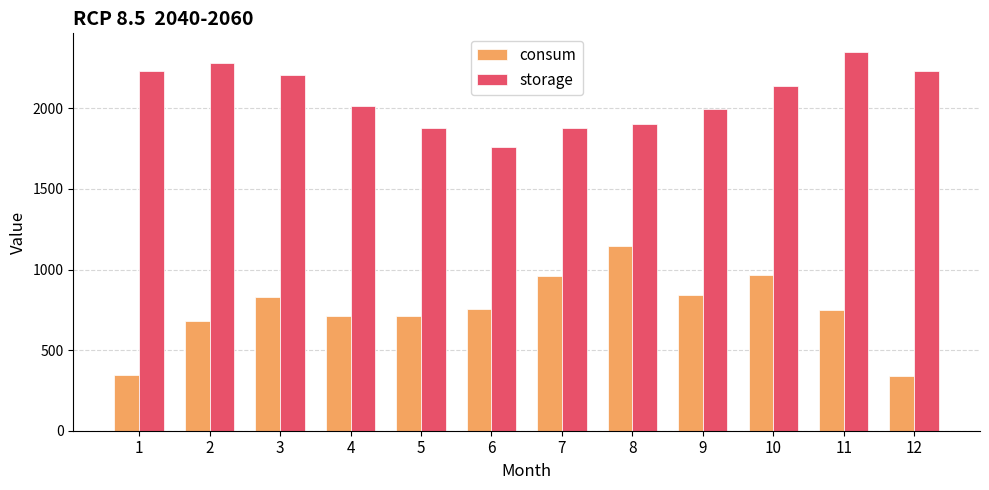

What is the difference between the second highest and minimum values in the storage series?

520